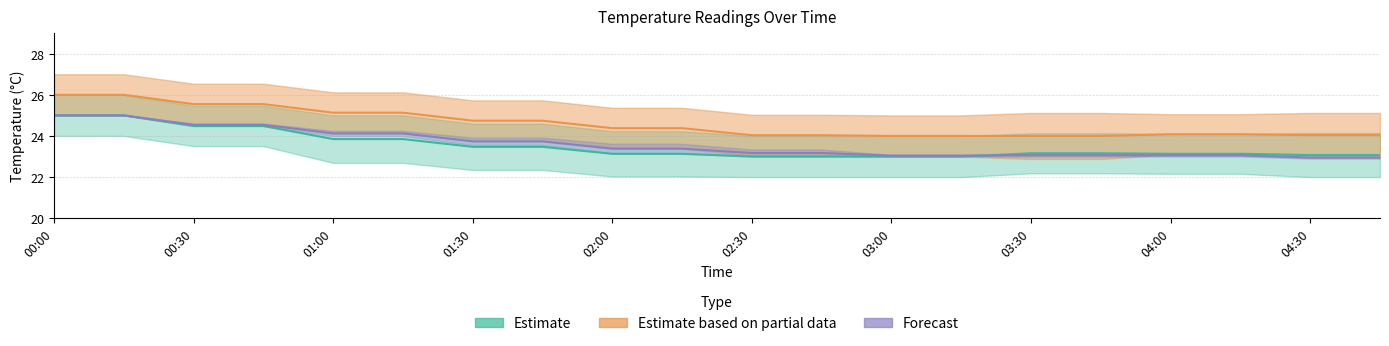

Between 01:15 and 04:45, which is larger?

01:15